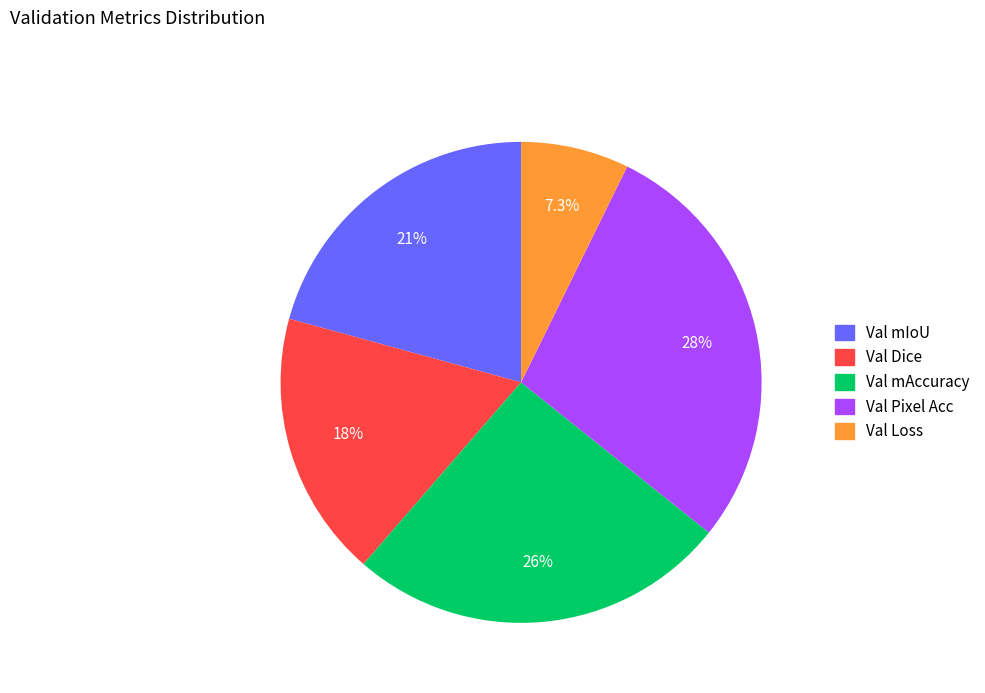

The Val Loss slice represents 1% of the pie. True or false?

False